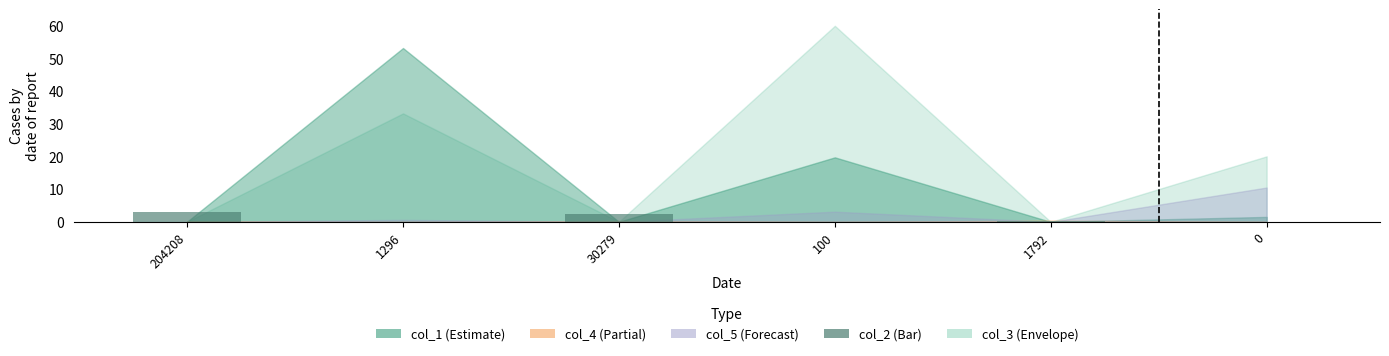

True or false: the data shows 0.3 at 1792.

True